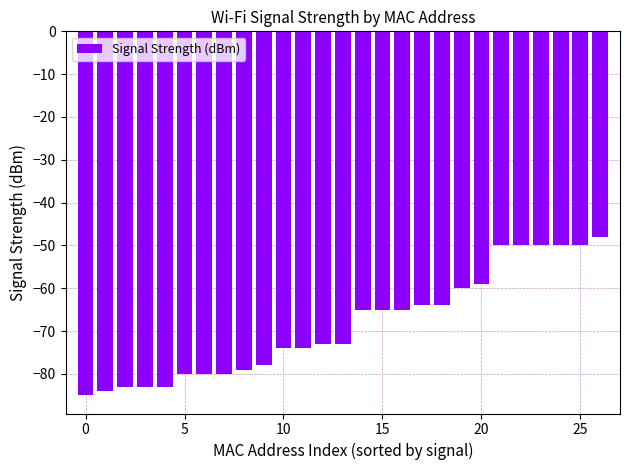

How many categories are shown in the chart?

27